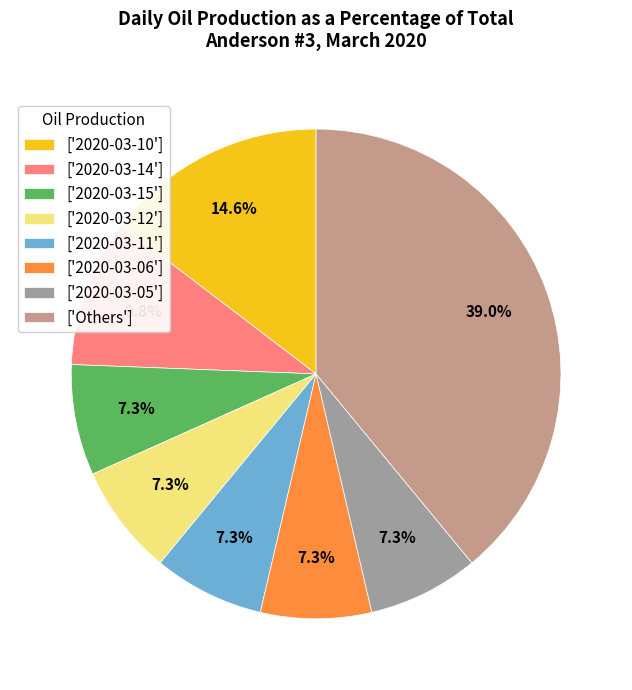

Is the sum of ['2020-03-06'] and ['2020-03-12'] greater than half?

No